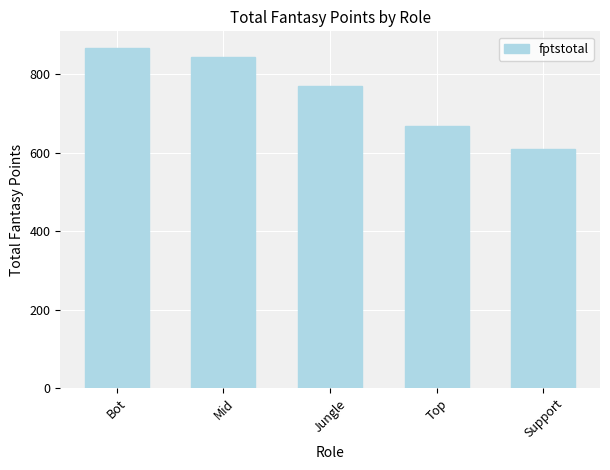

List the labels in order of value, largest first.

Bot, Mid, Jungle, Top, Support